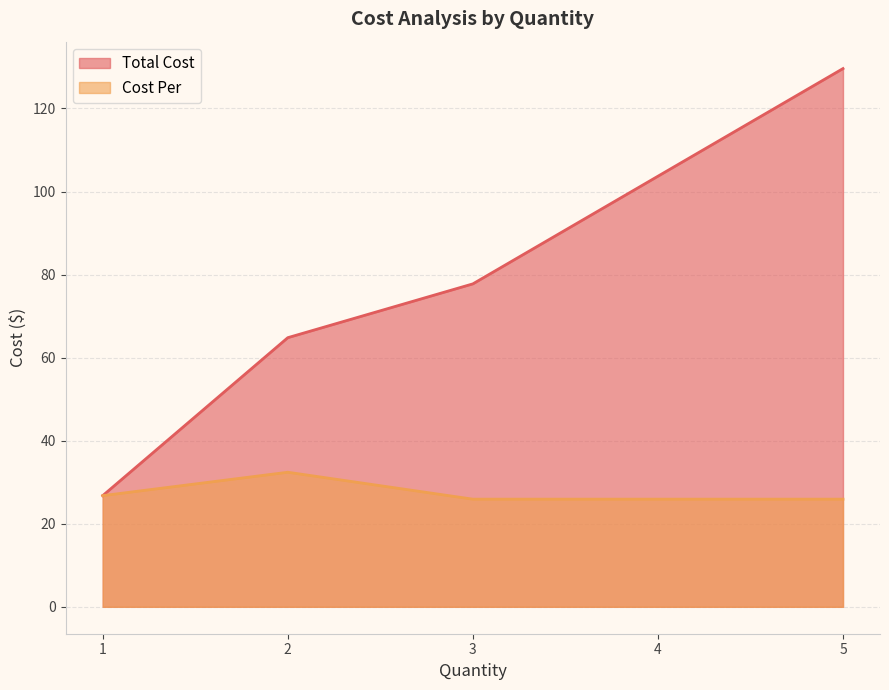

Does the chart have visible grid lines?

Yes